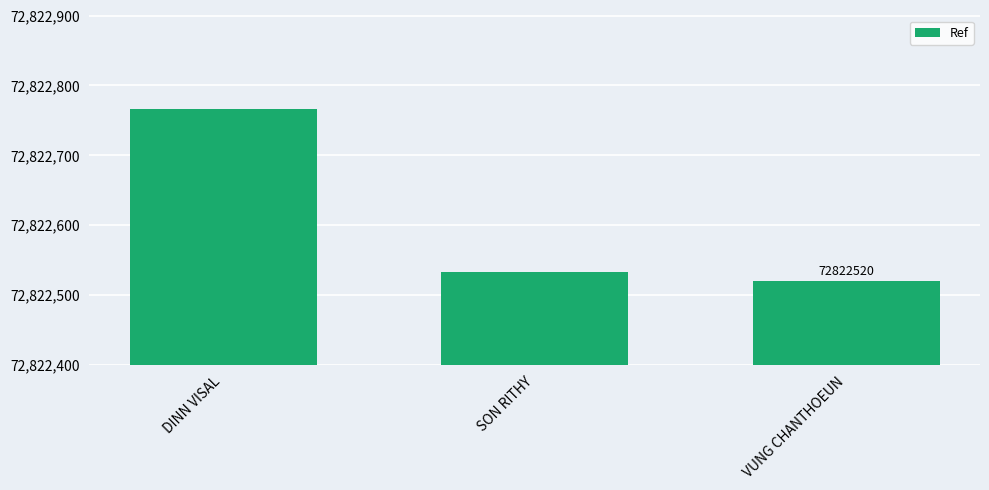

Which label corresponds to the largest value in the chart?

DINN VISAL